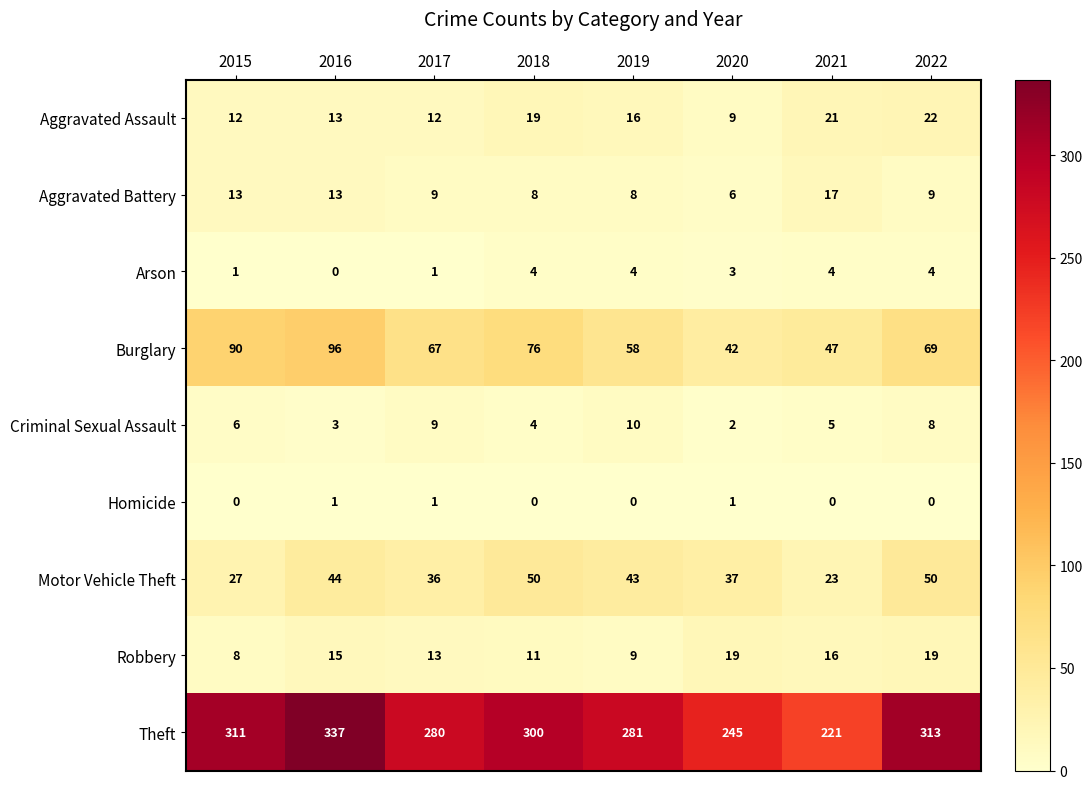

How many categories are shown in the chart?

8